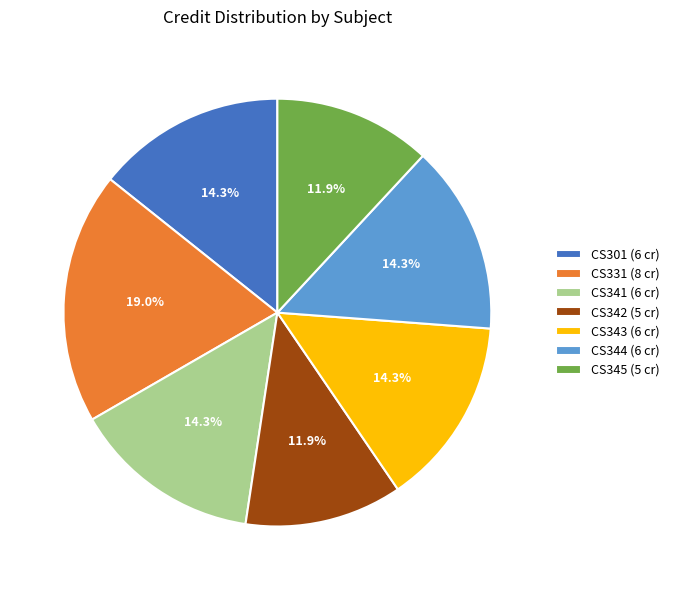

What is the largest slice in the pie chart?

CS331 (8 cr)